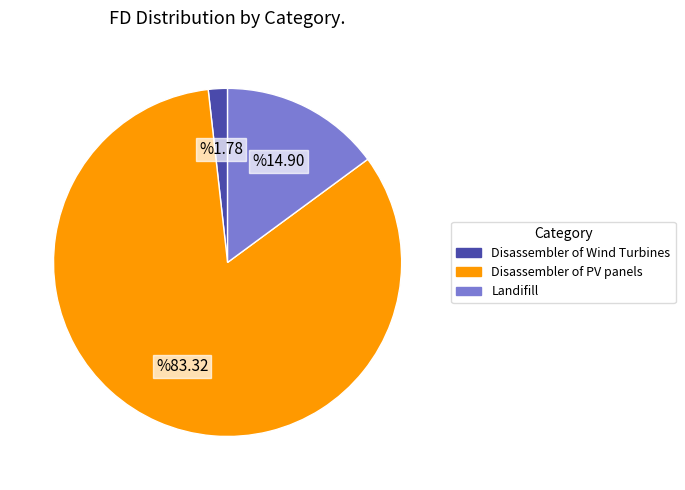

Combined, do Landifill and Disassembler of PV panels account for over 50%?

Yes